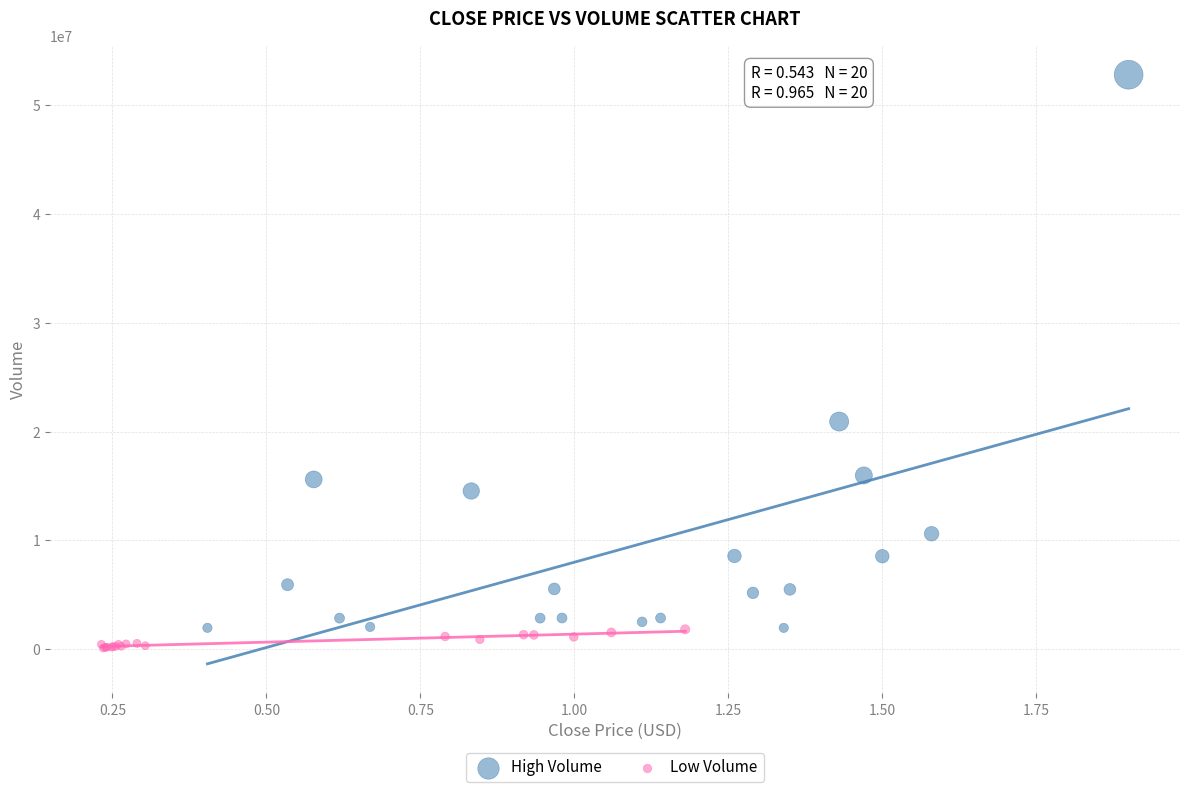

What are all the series names shown in the legend?

High Volume, Low Volume